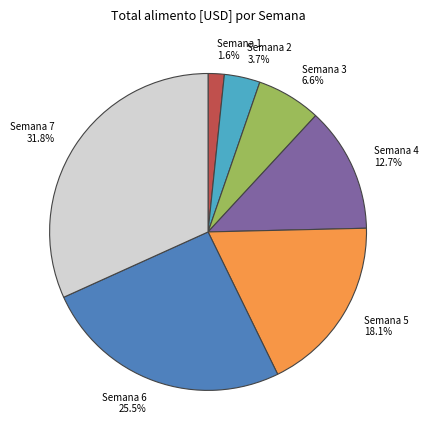

What is the smallest slice in the pie chart?

Semana 1